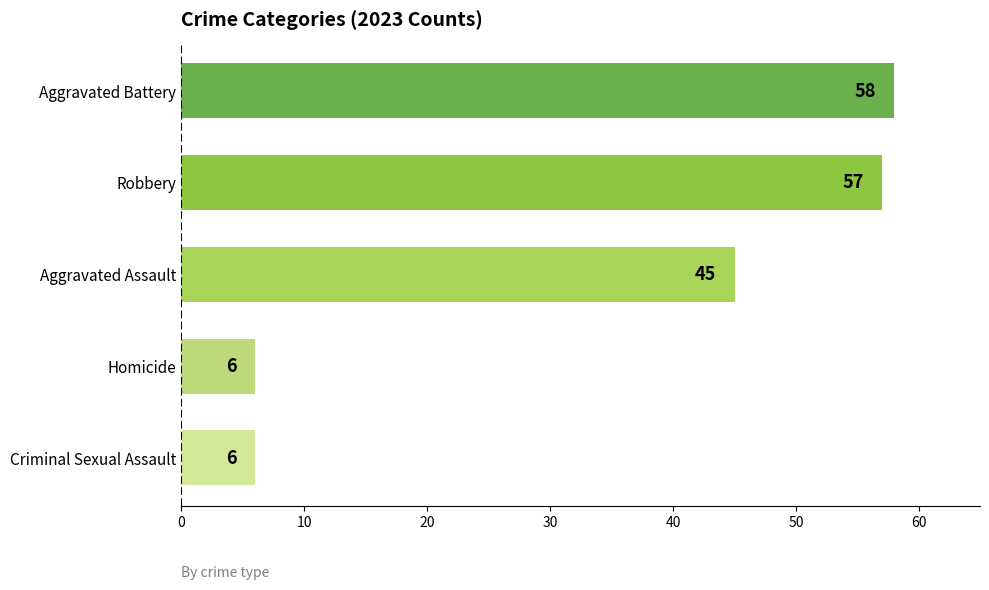

The value at Criminal Sexual Assault is 6. True or false?

True